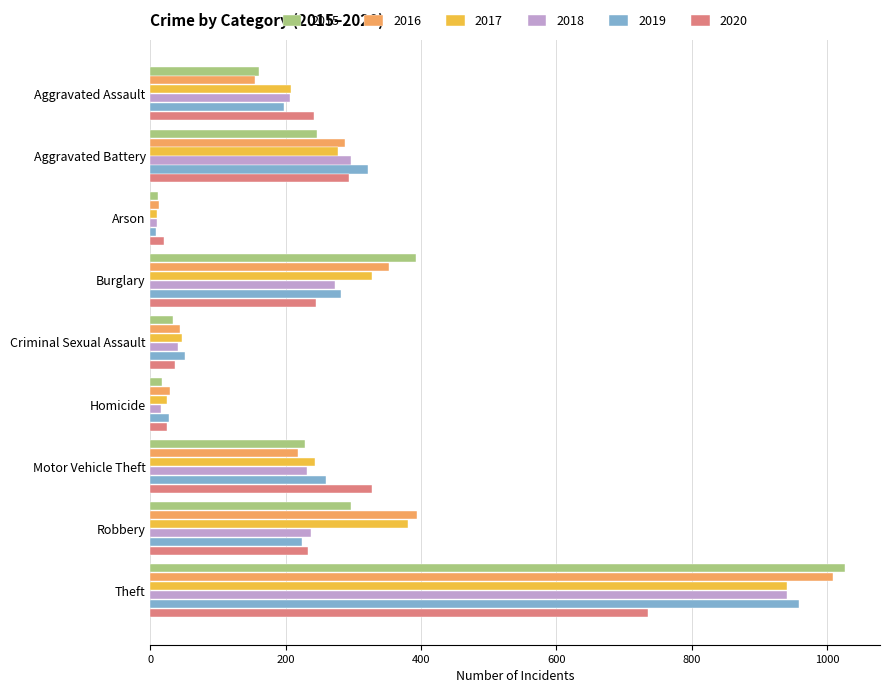

At which label is 2016 closest to 511?

Robbery